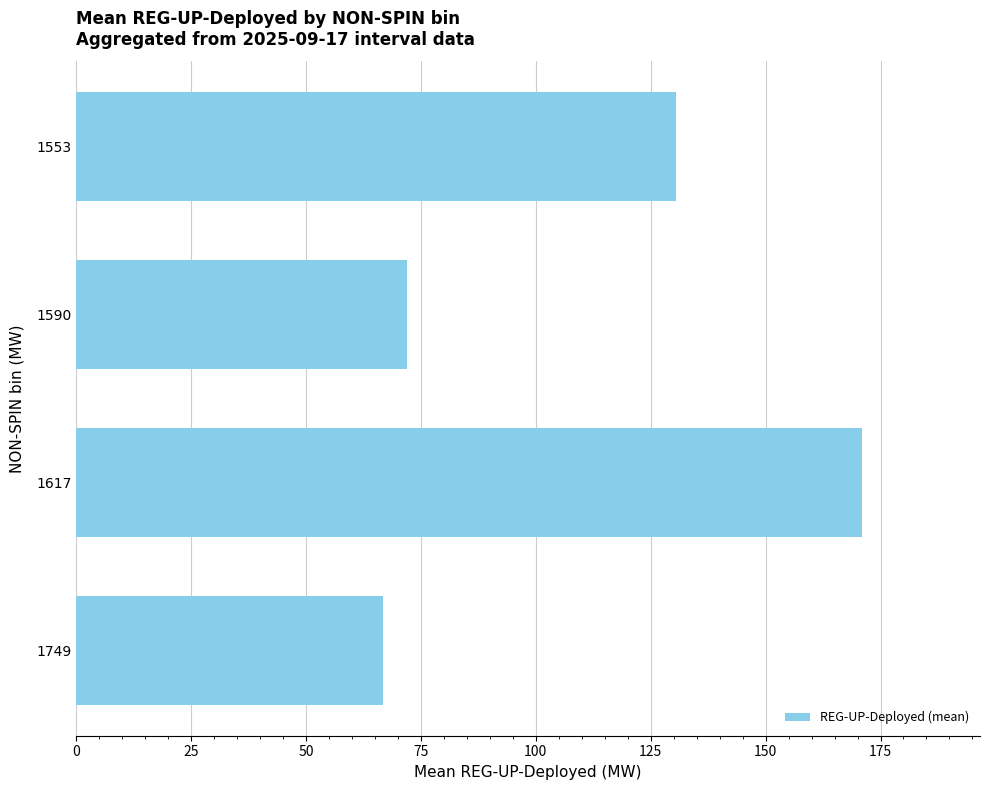

Reading bottom to top, what are all the values shown in this chart?

66.8	171.0	72.0	130.6